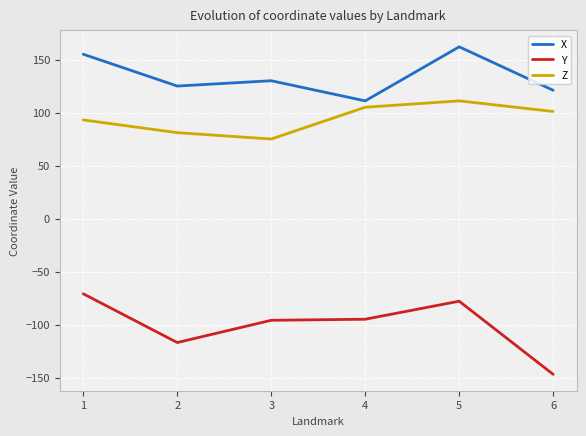

Does the chart have visible grid lines?

Yes